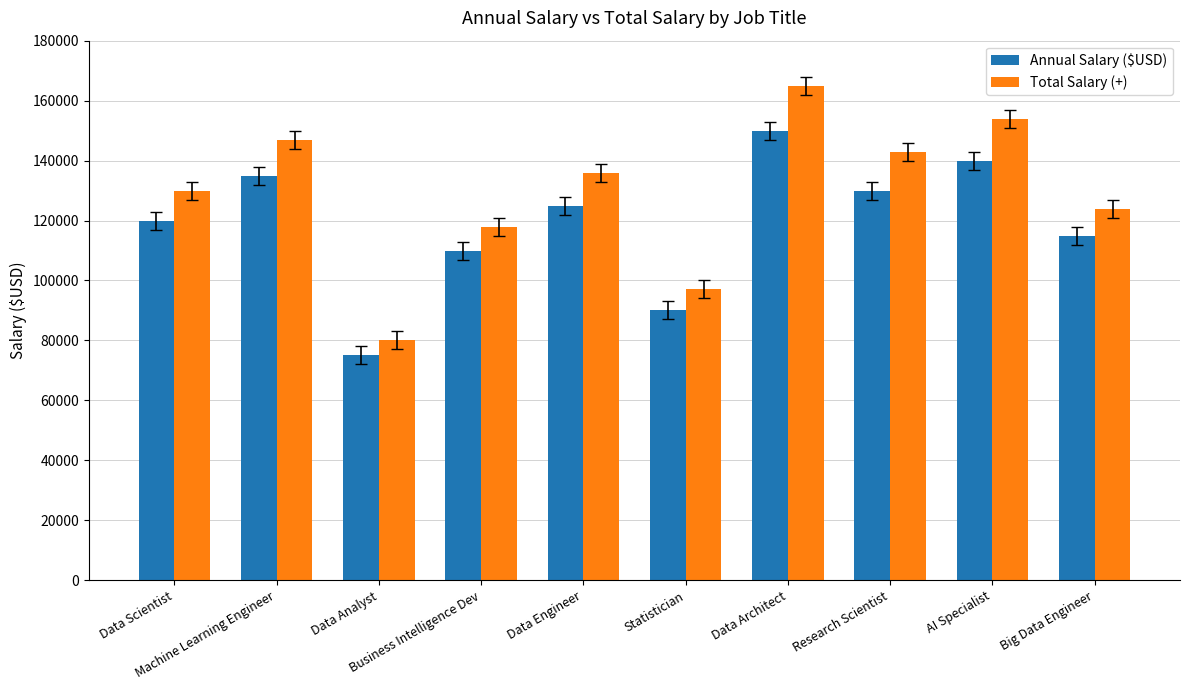

The Total Salary (+) series shows 221658 at Data Architect. True or false?

False